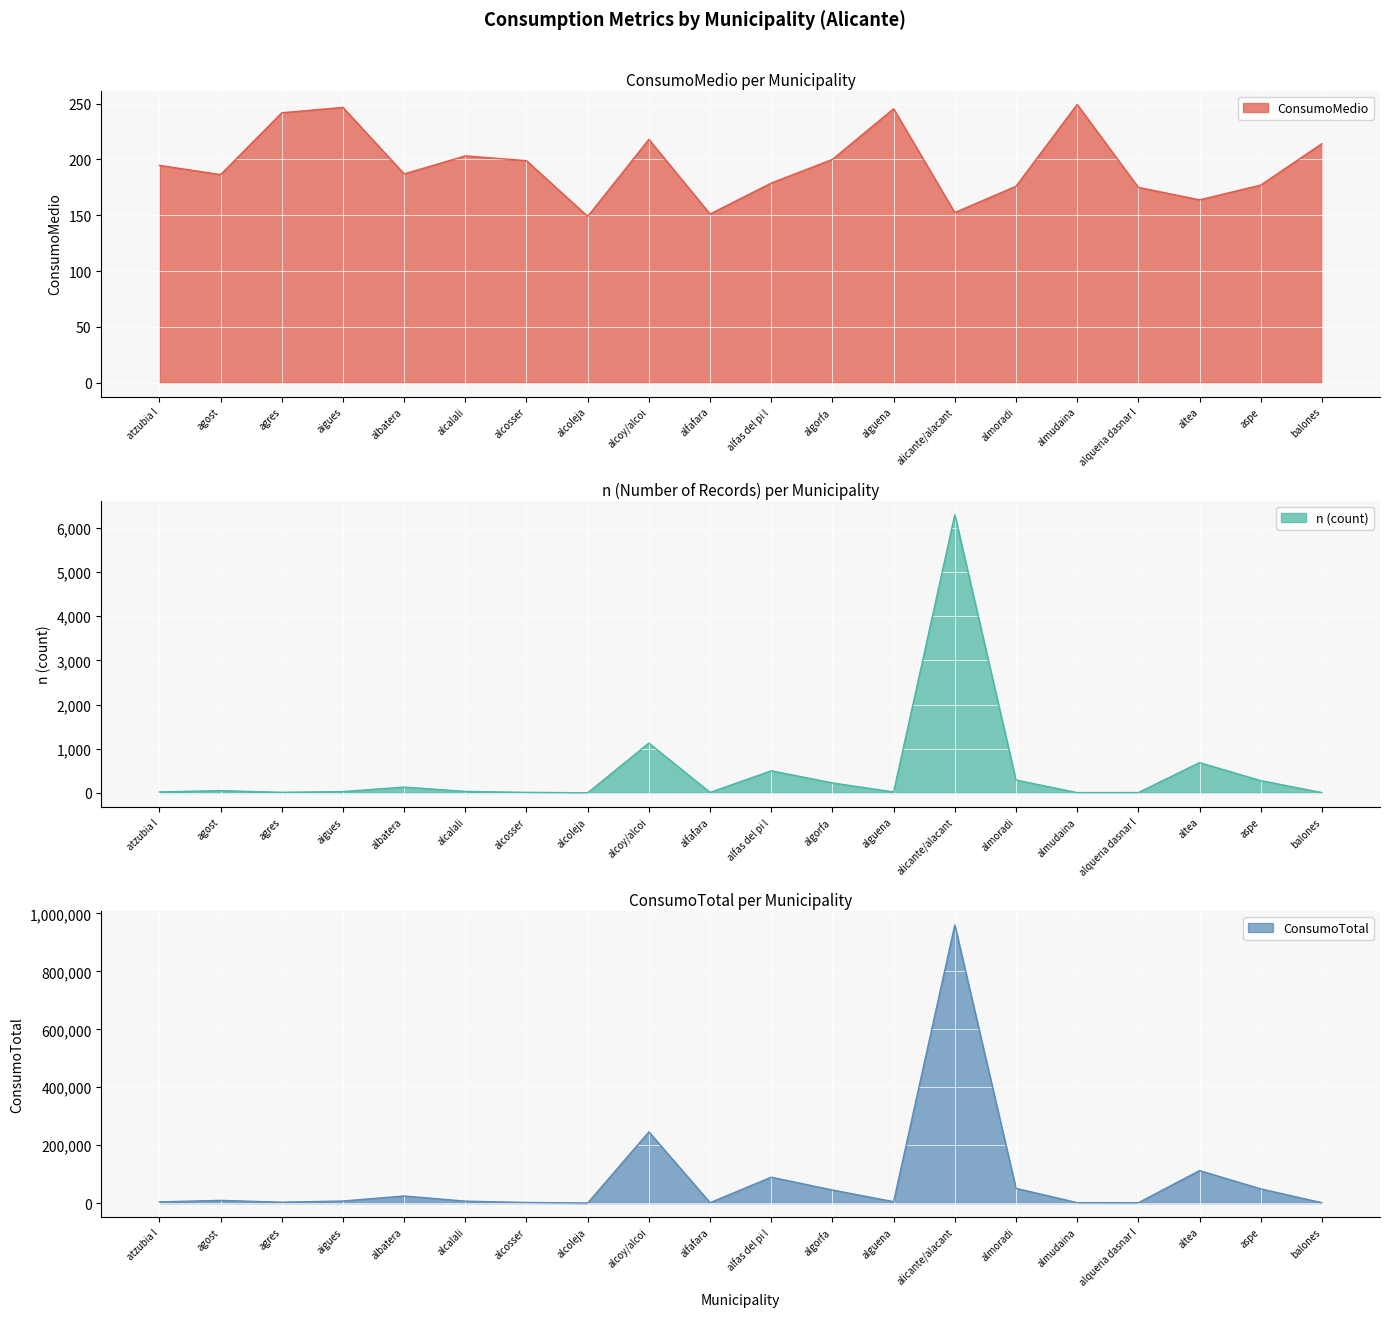

At which label does ConsumoTotal reach its peak?

alicante/alacant